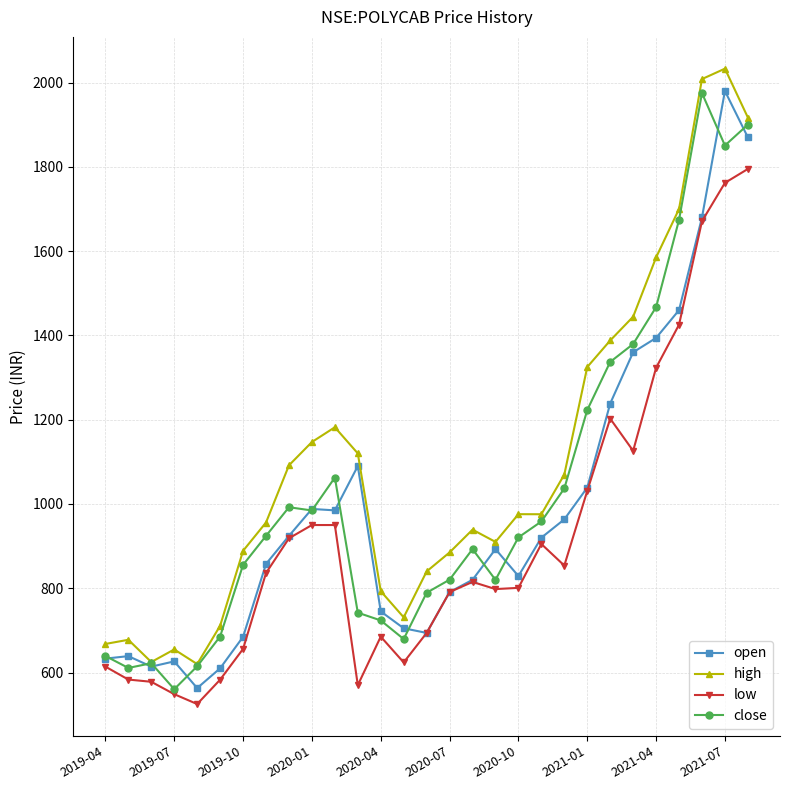

True or false: close has more than 0 interior local peaks.

True